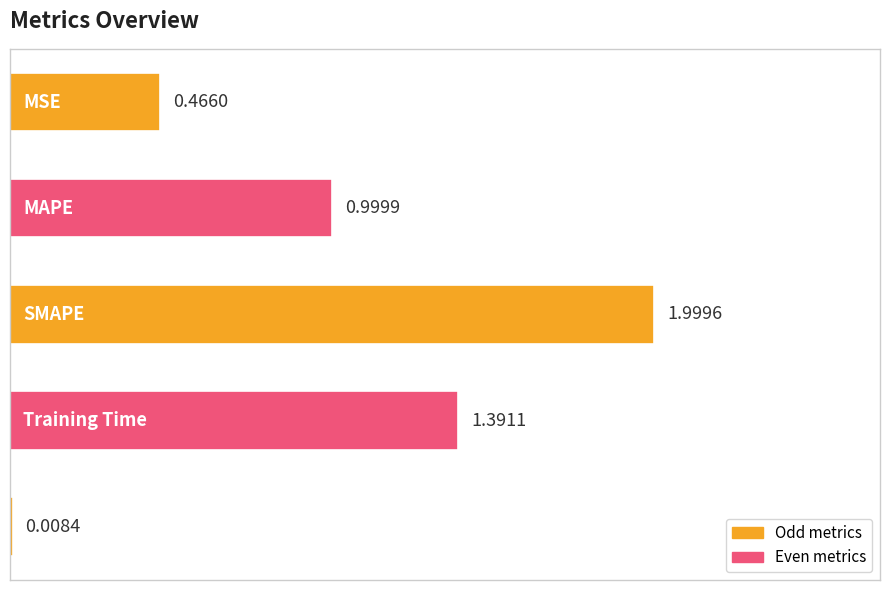

What is the difference between the maximum and minimum values?

2.0